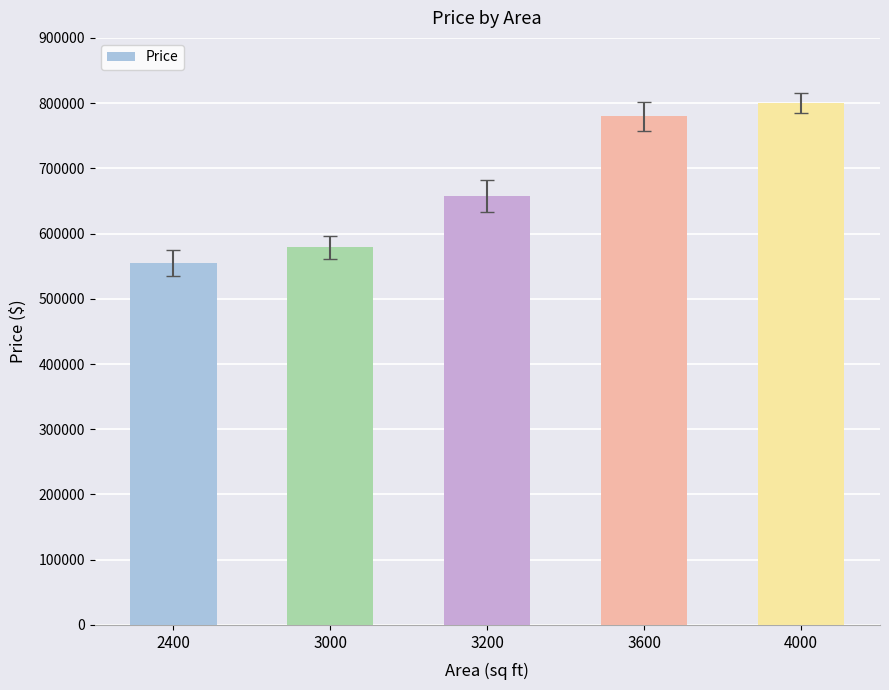

The value at 4000 is 1051815. True or false?

False